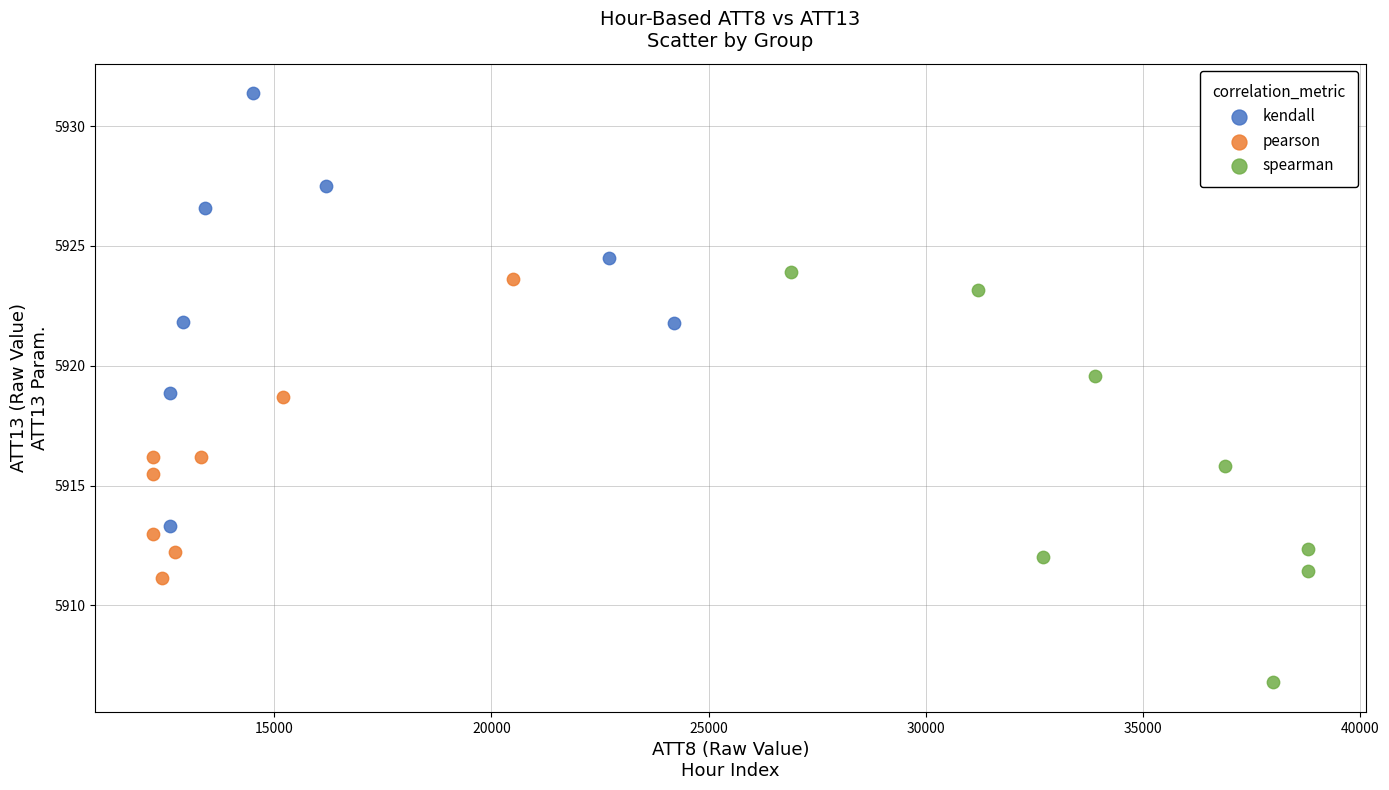

Which series reaches the minimum Y coordinate?

spearman